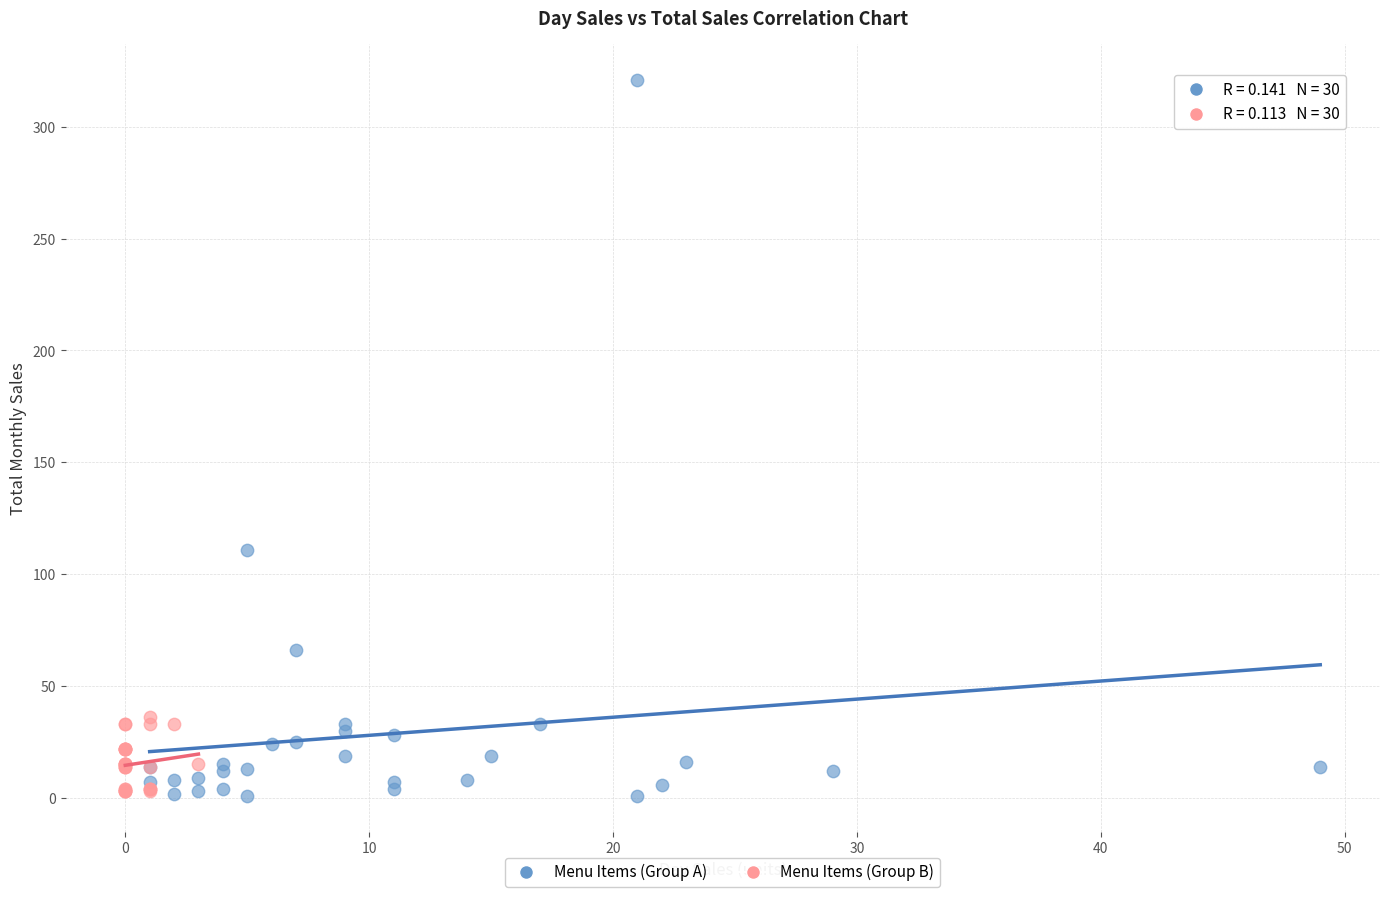

Which series contains the highest Y value?

Menu Items (Group A)